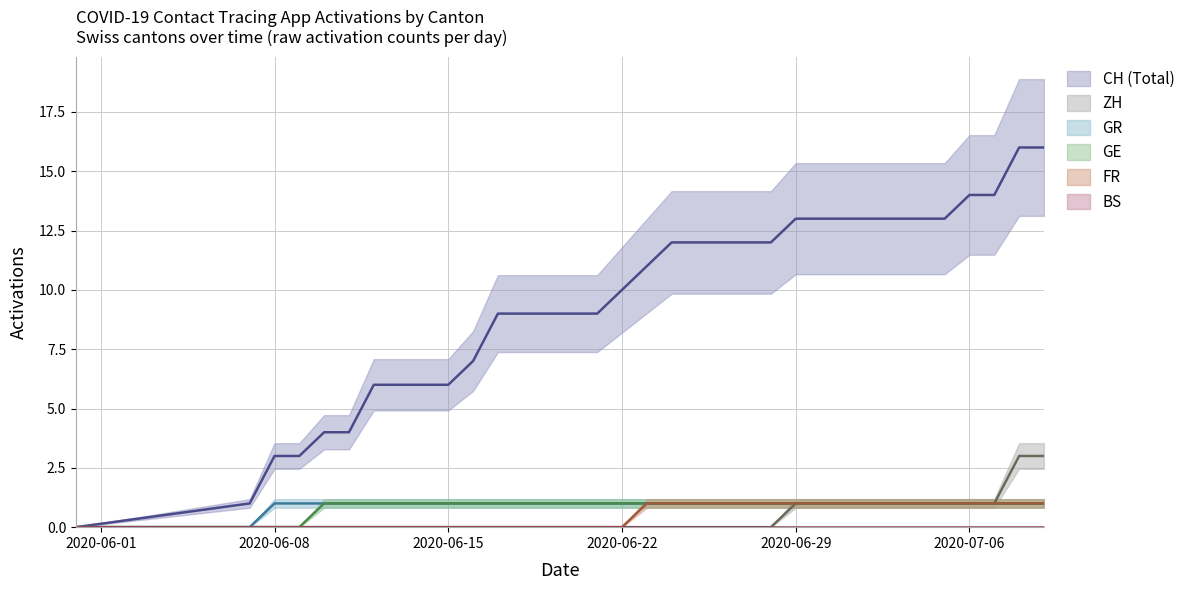

True or false: GR has a value of 1 at 2020-06-08.

True